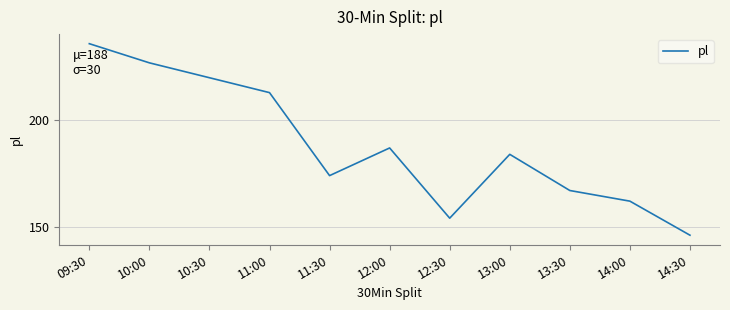

What is the sum of all values?

2070